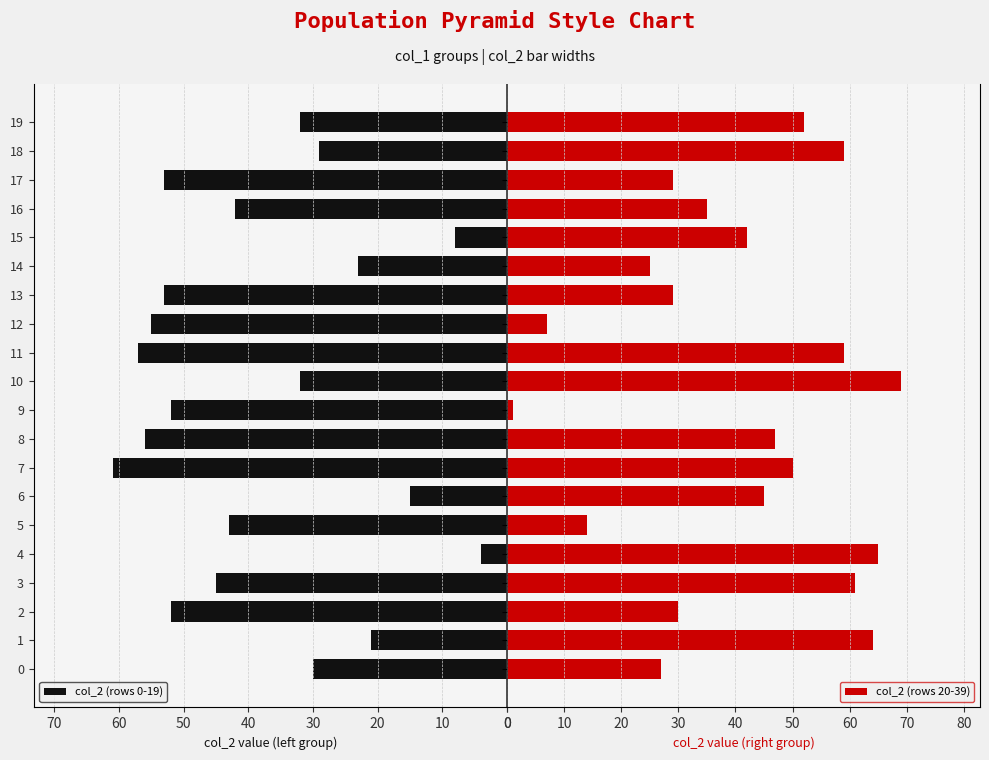

Which category has the highest value across all series?

10